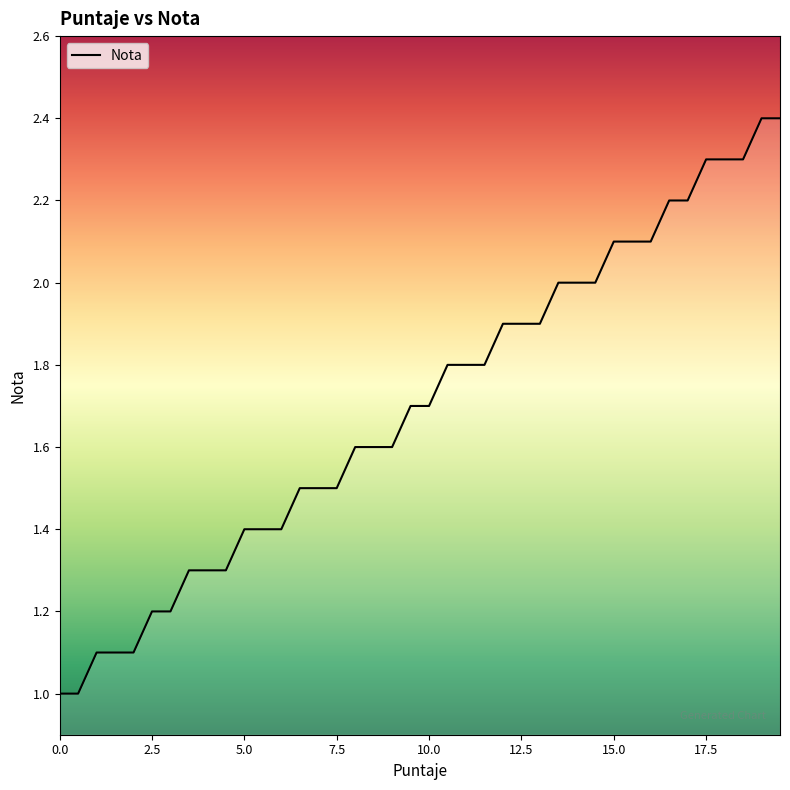

What is the minimum value shown in the chart?

1.0